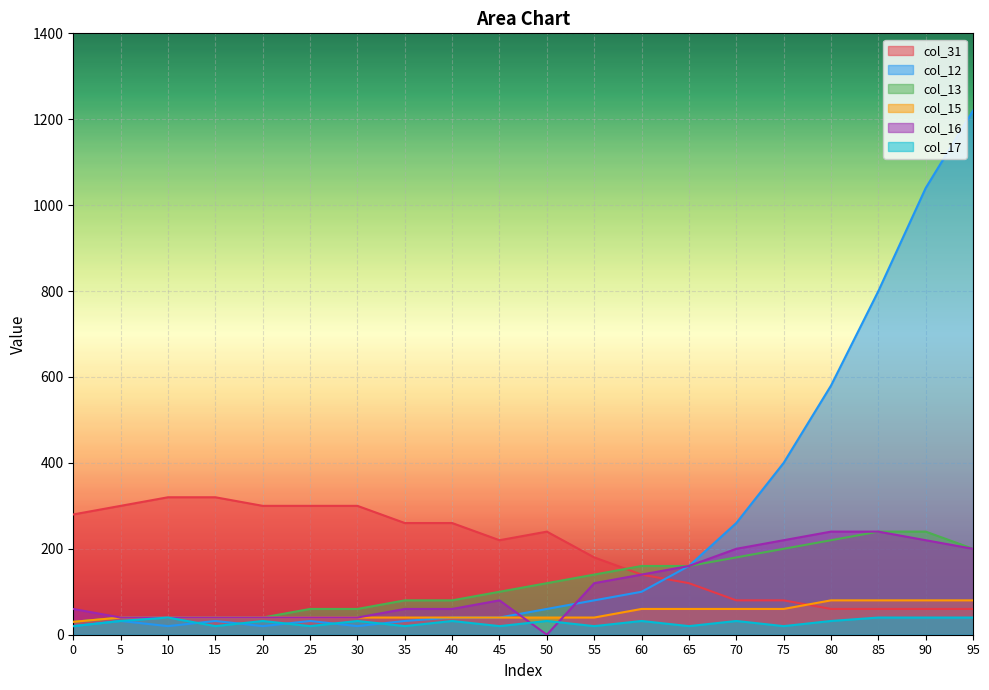

Reading left to right, what are all the values shown in this chart?

col_31: 280	300	320	320	300	300	300	260	260	220	240	180	140	120	80	80	60	60	60	60
col_12: 20	32	20	32	20	32	20	32	40	40	60	80	100	160	260	400	580	800	1040	1220
col_13: 30	40	40	40	40	60	60	80	80	100	120	140	160	160	180	200	220	240	240	200
col_15: 30	40	40	40	40	40	40	40	40	40	40	40	60	60	60	60	80	80	80	80
col_16: 60	40	40	40	40	40	40	60	60	80	0	120	140	160	200	220	240	240	220	200
col_17: 20	32	40	20	32	20	32	20	32	20	32	20	32	20	32	20	32	40	40	40